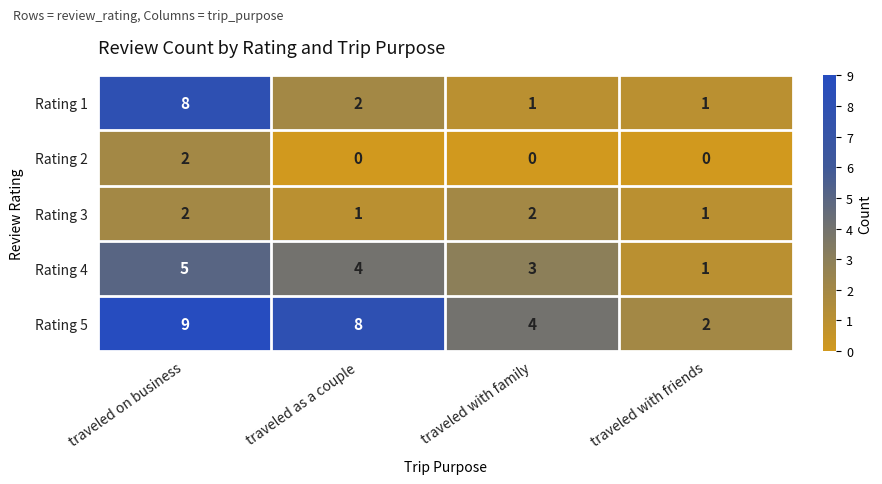

Which series has the largest total across all categories?

Rating 5